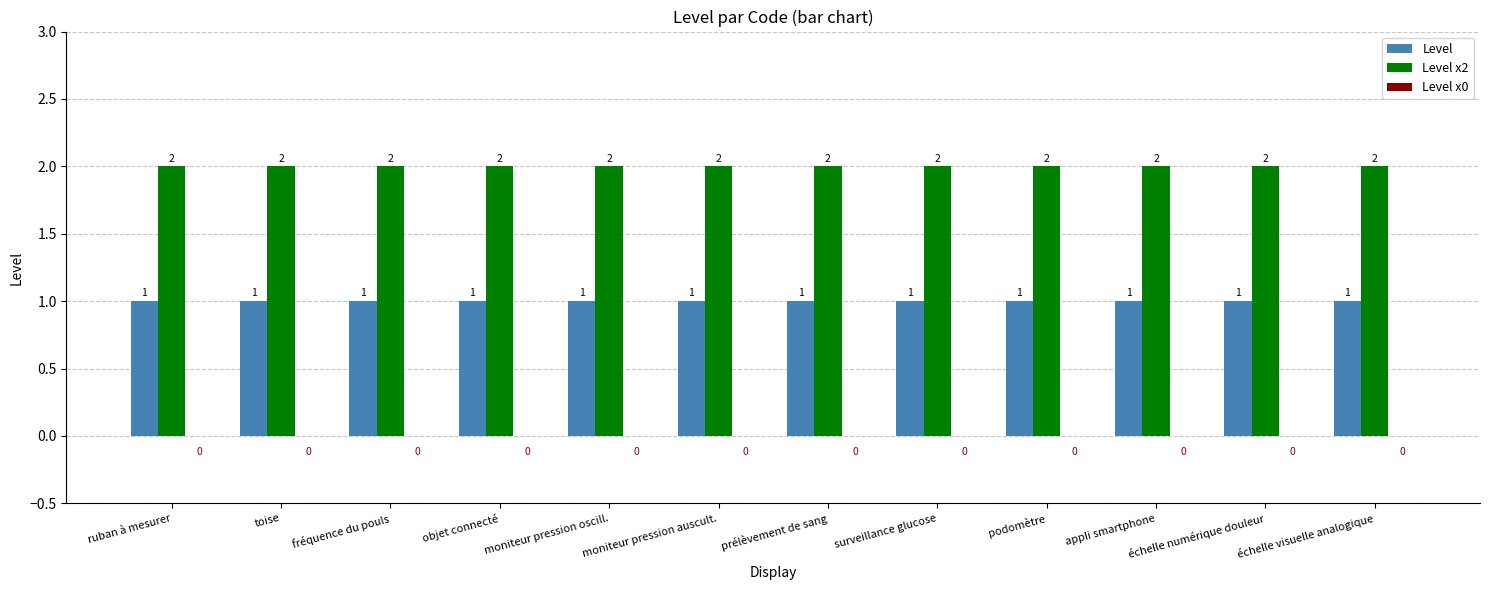

How many bars are there in total?

24